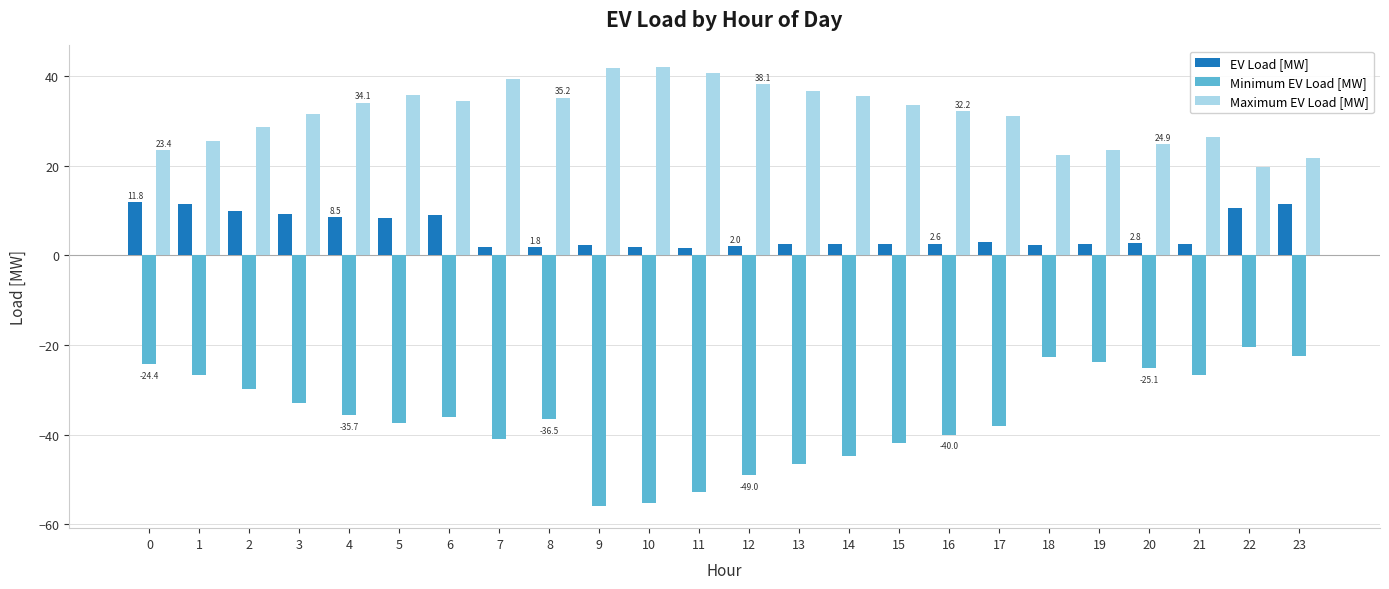

Count the number of categories in the chart.

24